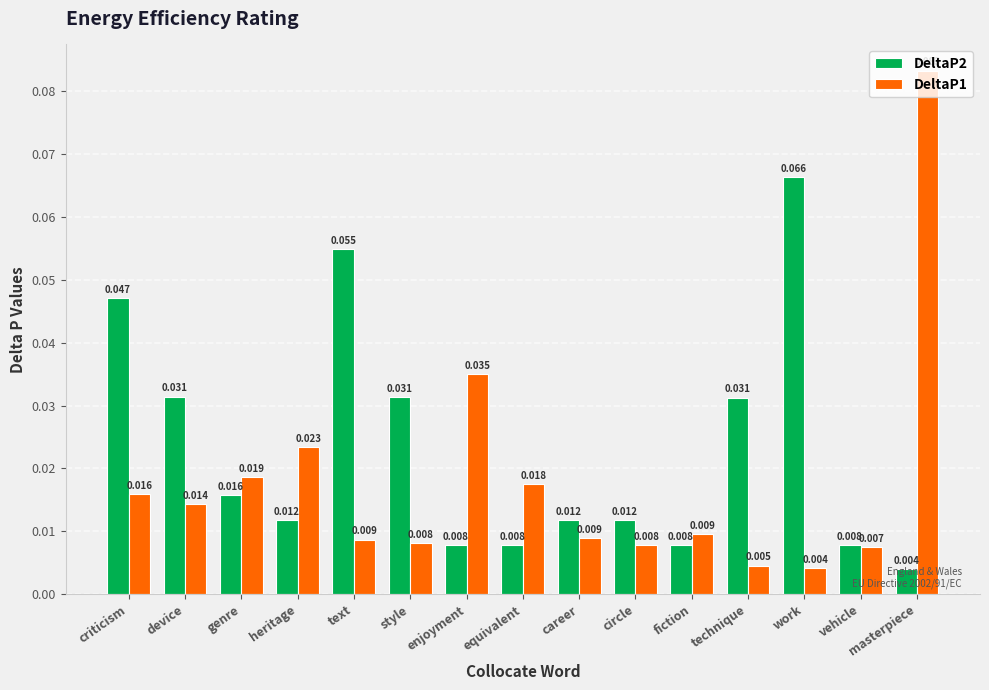

At which category is the sum across all series the highest?

masterpiece